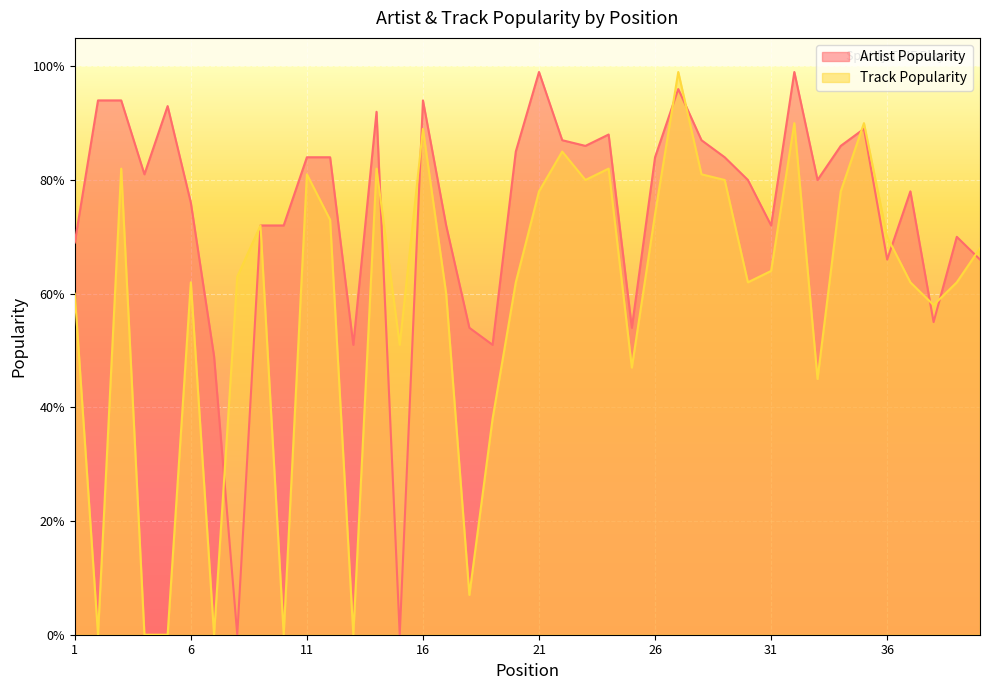

Reading left to right, transcribe all the data shown in this chart.

Artist Popularity: 1=69	2=94	3=94	4=81	5=93	6=76	7=49	8=0	9=72	10=72	11=84	12=84	13=51	14=92	15=0	16=94	17=72	18=54	19=51	20=85	21=99	22=87	23=86	24=88	25=54	26=84	27=96	28=87	29=84	30=80	31=72	32=99	33=80	34=86	35=89	36=66	37=78	38=55	39=70	40=66
Track Popularity: 1=60	2=0	3=82	4=0	5=0	6=62	7=0	8=63	9=72	10=0	11=81	12=73	13=0	14=82	15=51	16=89	17=60	18=7	19=38	20=62	21=78	22=85	23=80	24=82	25=47	26=74	27=99	28=81	29=80	30=62	31=64	32=90	33=45	34=78	35=90	36=70	37=62	38=58	39=62	40=68